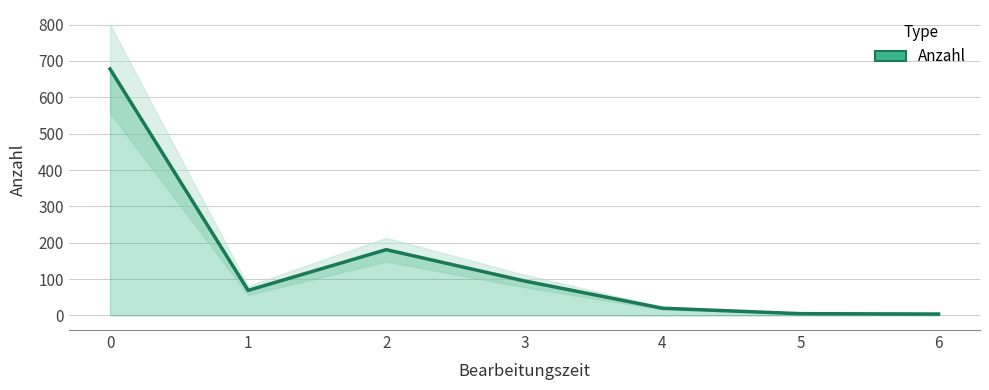

The value at 6 is 4. True or false?

True